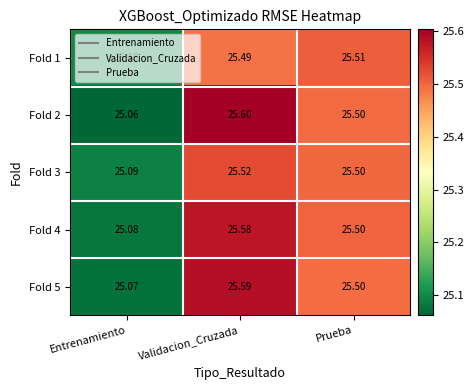

Is the value of Fold 2 at Entrenamiento greater than the value of Fold 5 at Entrenamiento?

No